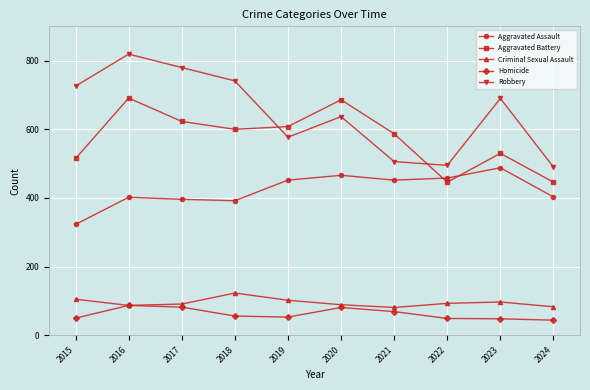

What is the value of the Criminal Sexual Assault point at the 4th from the left?

123